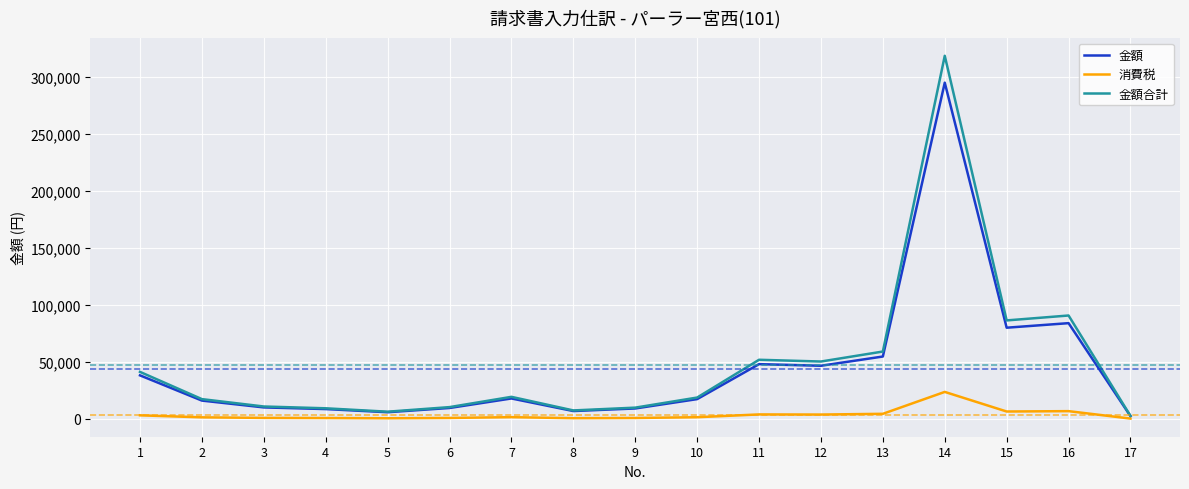

Between 14 and 16, which series saw the biggest shift?

金額合計